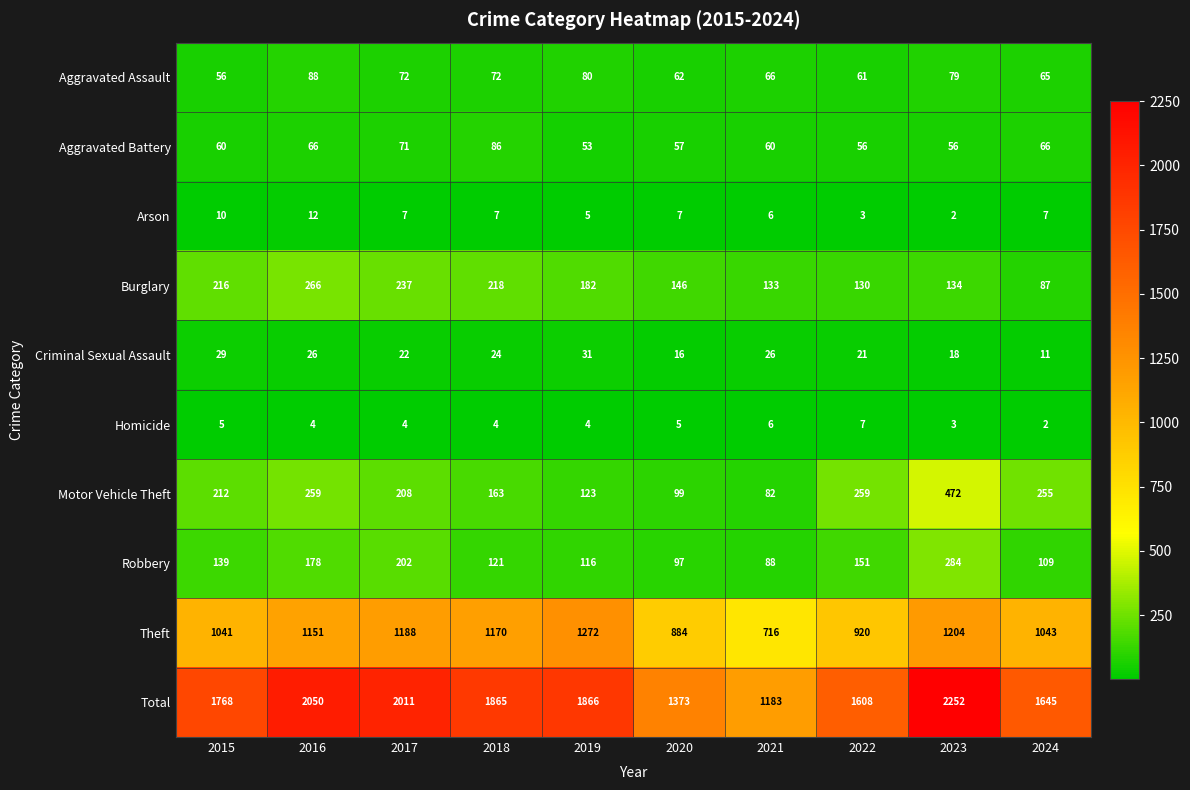

Which series changed the most between 2017 and 2018?

Total